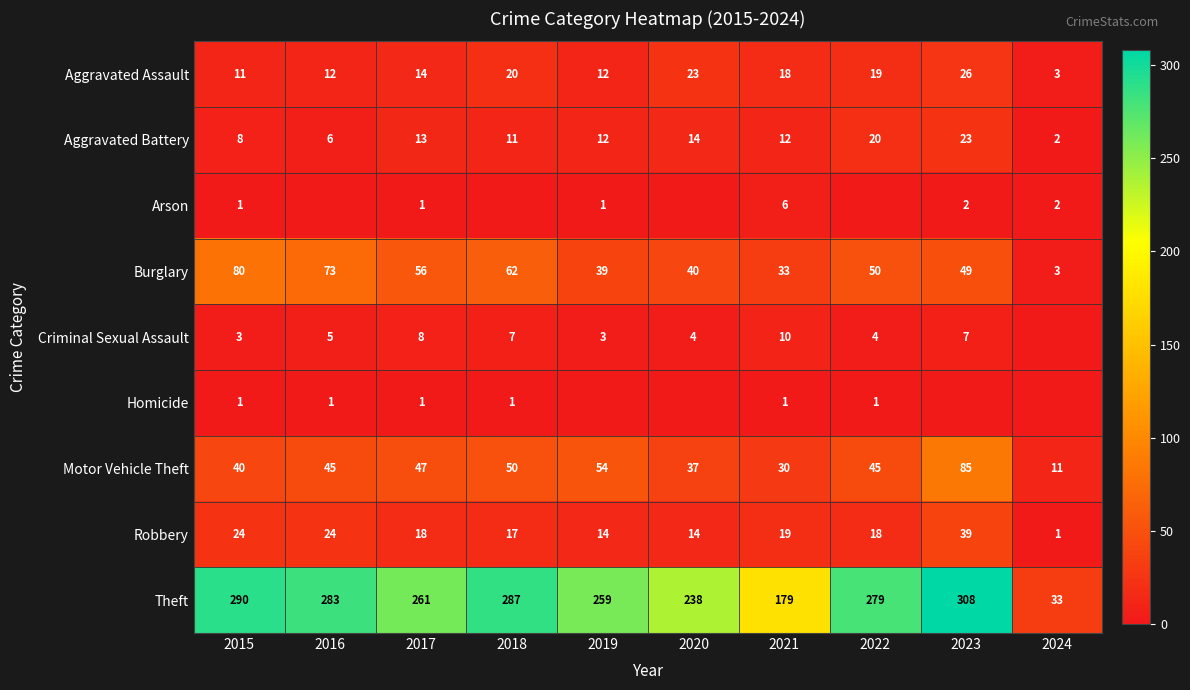

The Criminal Sexual Assault series shows 4 at 2022. True or false?

True